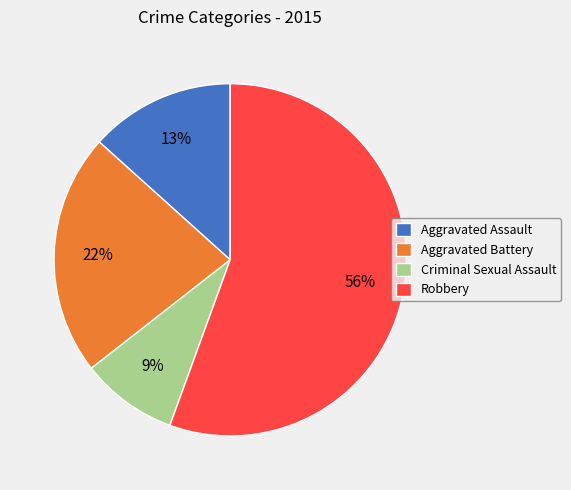

What is the largest slice in the pie chart?

Robbery